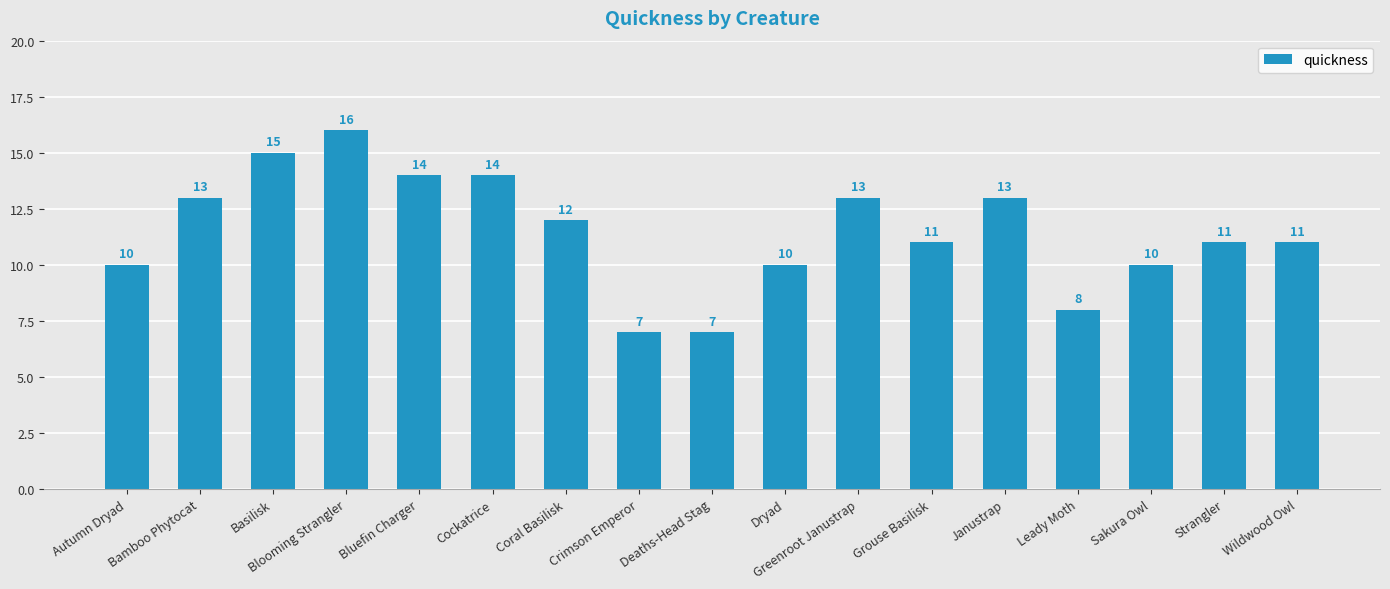

What is the label of the 10th bar from the left?

Dryad